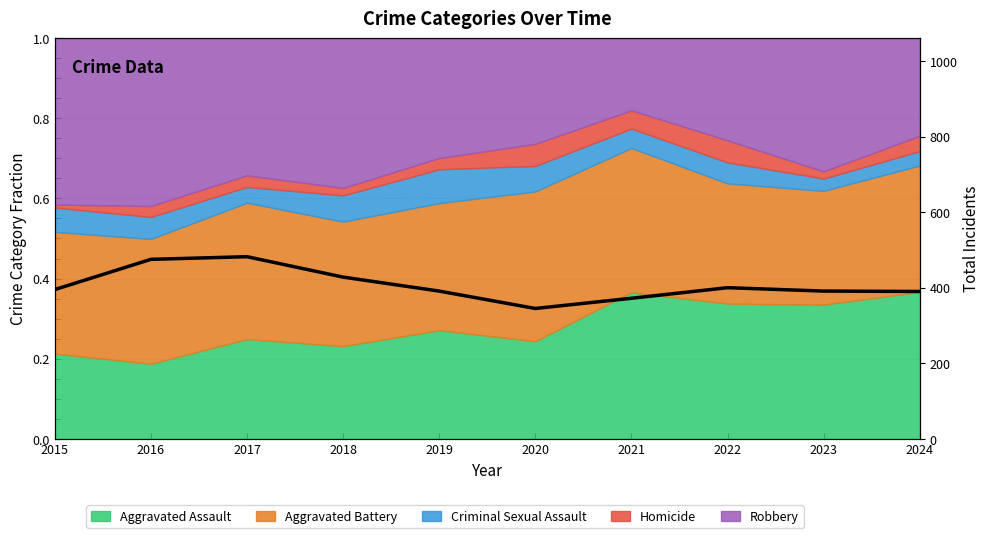

Reading left to right, what are all the values shown in this chart?

2015=395	2016=475	2017=482	2018=428	2019=391	2020=345	2021=372	2022=400	2023=391	2024=390